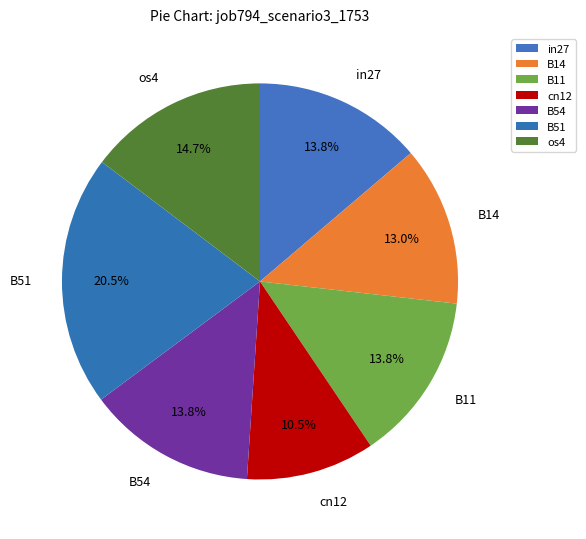

Which slice is the largest?

B51